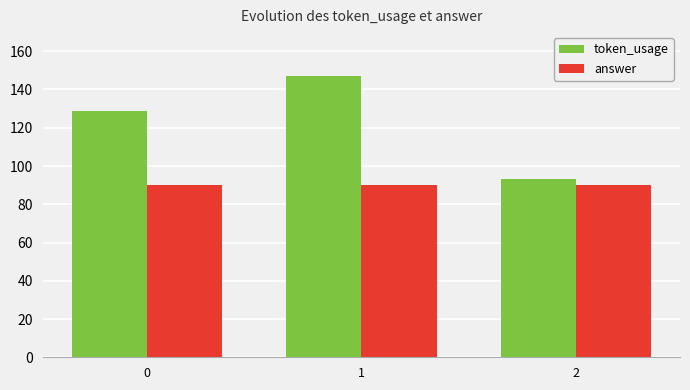

Is the value of token_usage at 0 greater than the value of answer at 0?

Yes